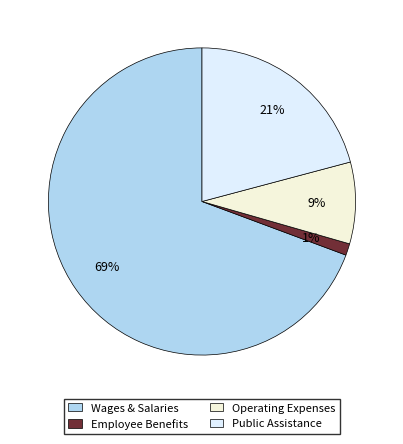

Which slice represents more than half of the pie?

Wages & Salaries